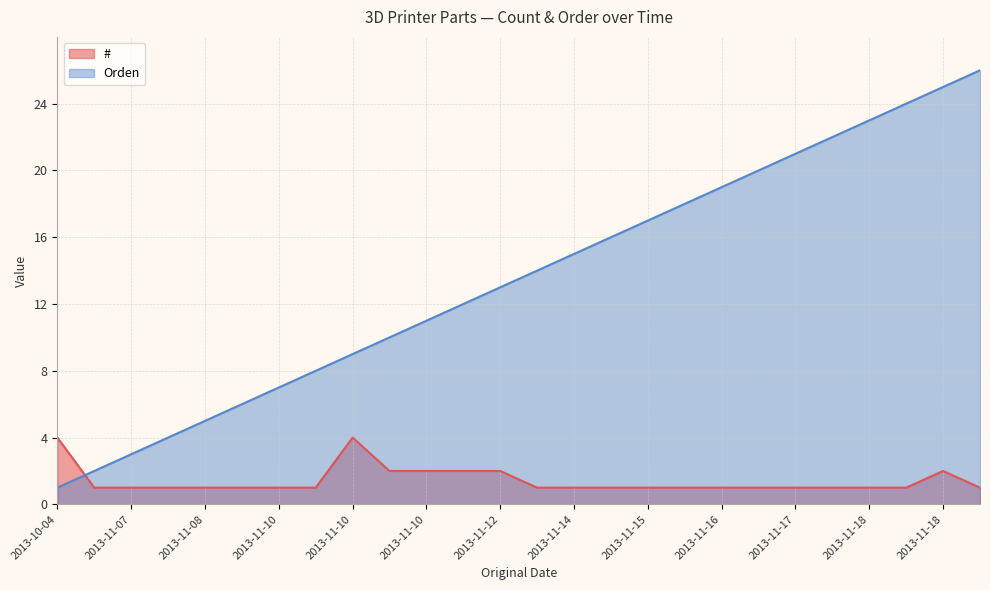

Between 2013-11-07 and 2013-11-18, which is larger?

2013-11-18